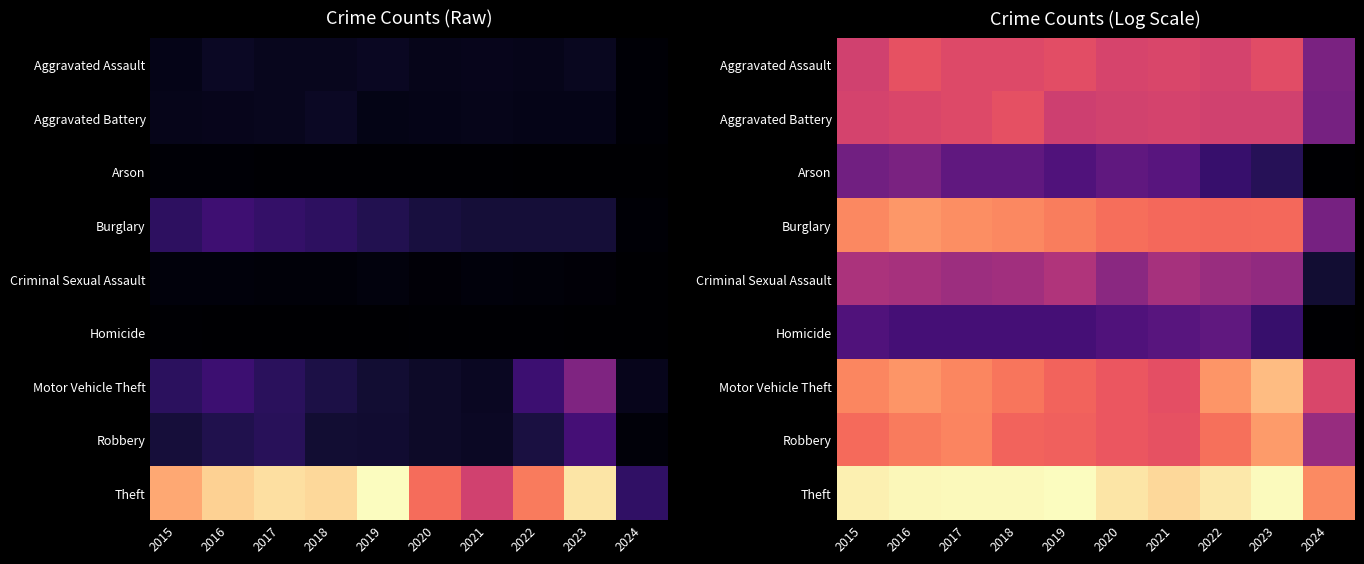

How many categories are shown in the chart?

10